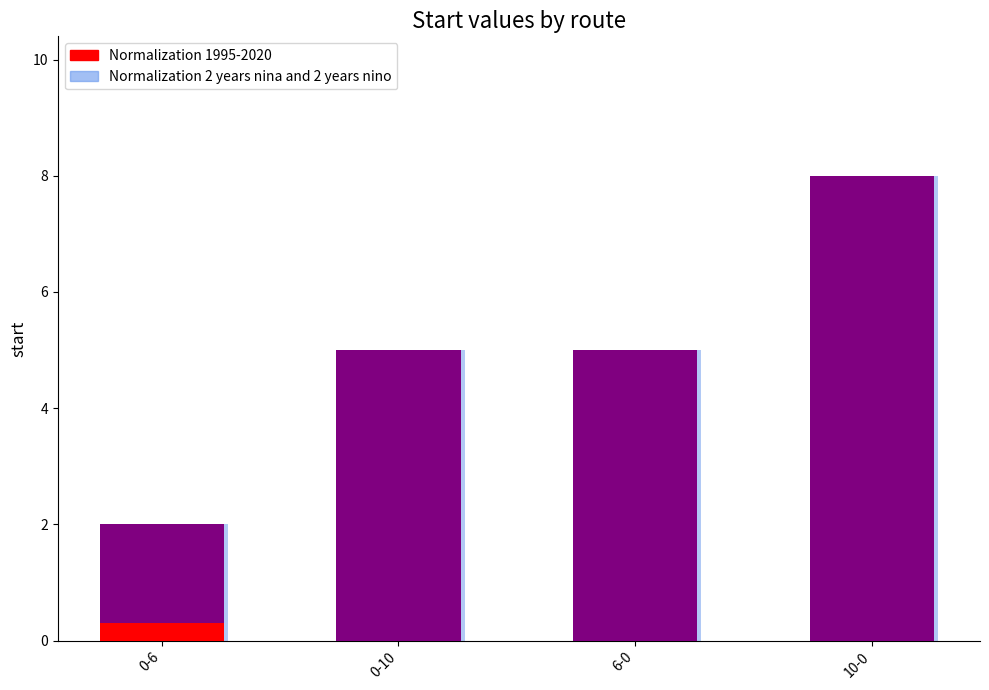

What is the sum of all Normalization 1995-2020 values?

20